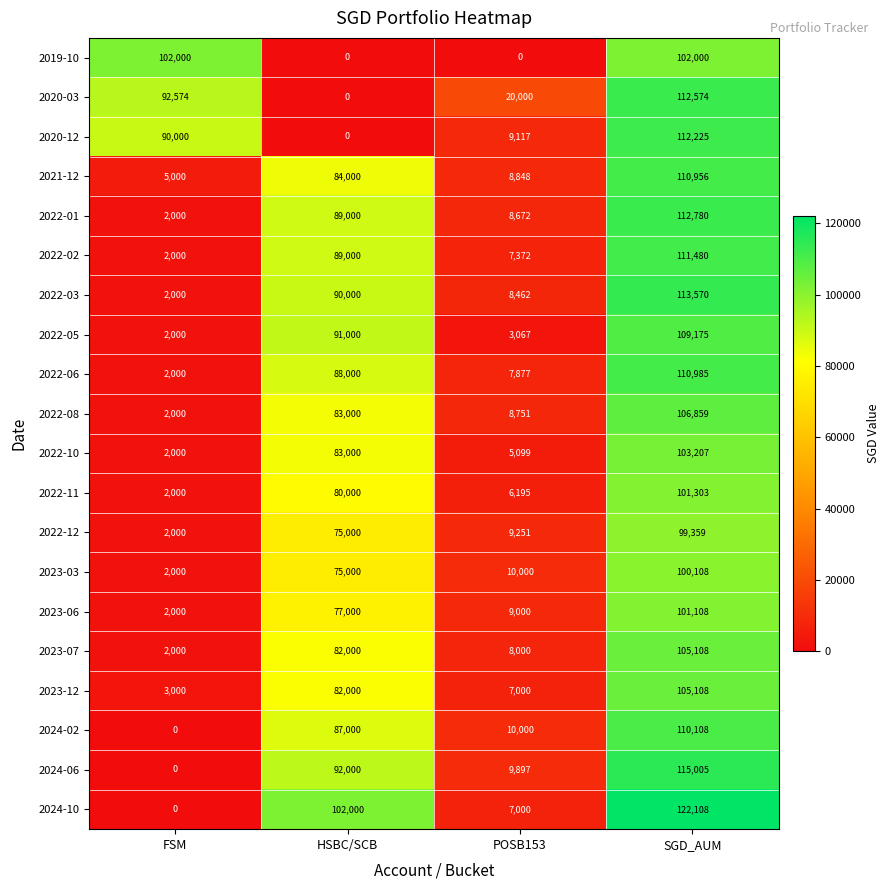

Is it true that 2023-03 equals 2000 at FSM?

True